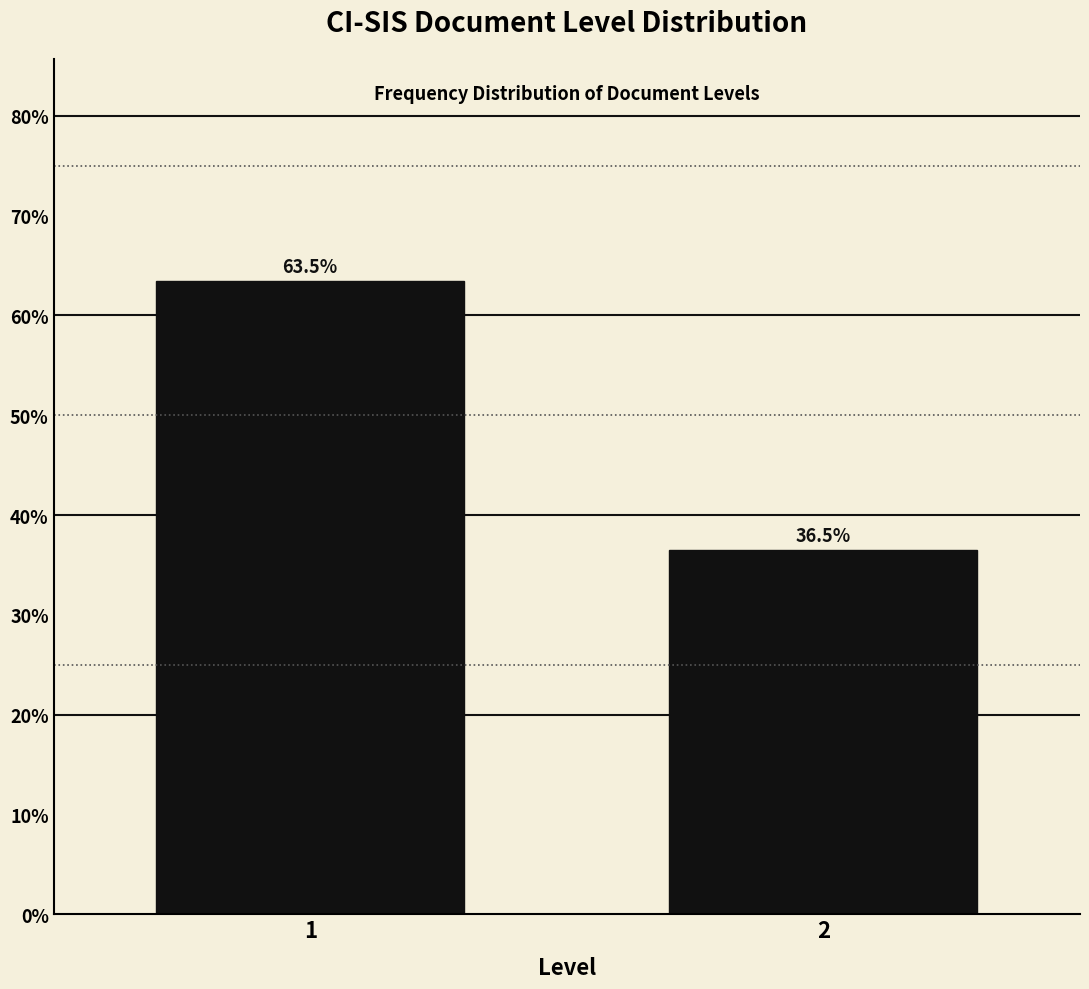

Reading left to right, what are all the values shown in this chart?

63.5	36.5